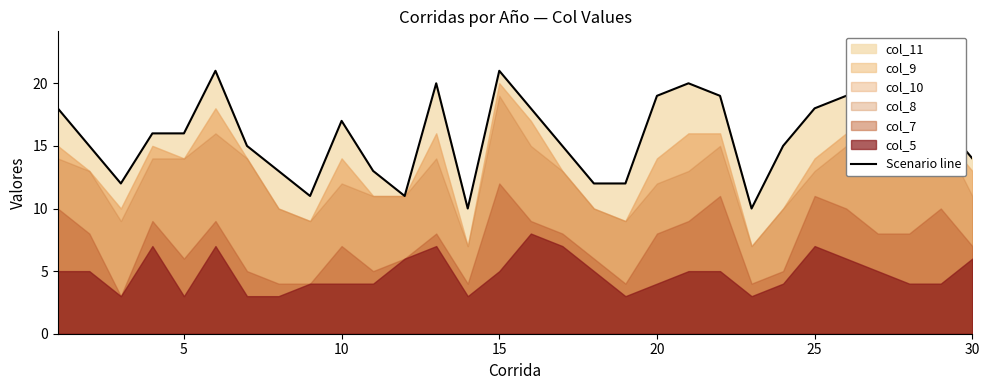

The value of Scenario line at 5 is 24. True or false?

False